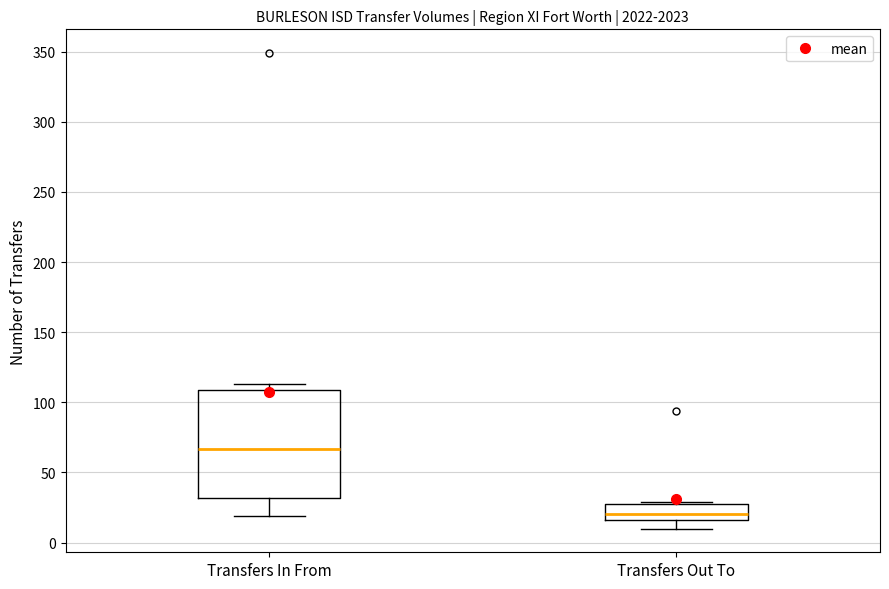

Comparing the boxes themselves (not the whiskers), which one is the tallest?

Transfers In From